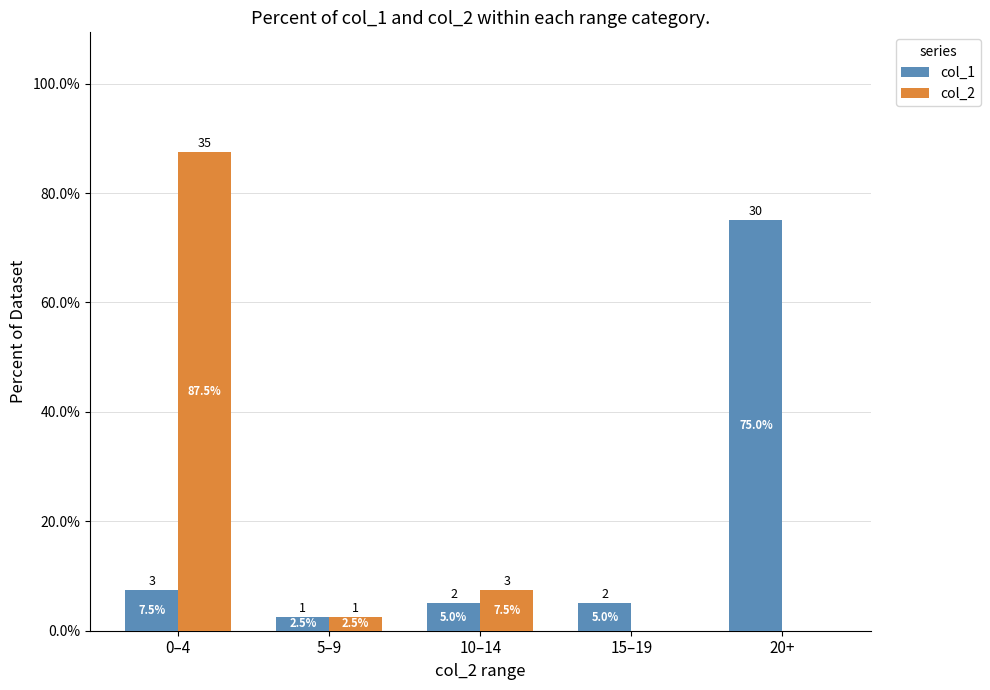

Reading left to right, list all the values displayed in this chart.

col_1: 0–4=7.5	5–9=2.5	10–14=5.0	15–19=5.0	20+=75.0
col_2: 0–4=87.5	5–9=2.5	10–14=7.5	15–19=0.0	20+=0.0